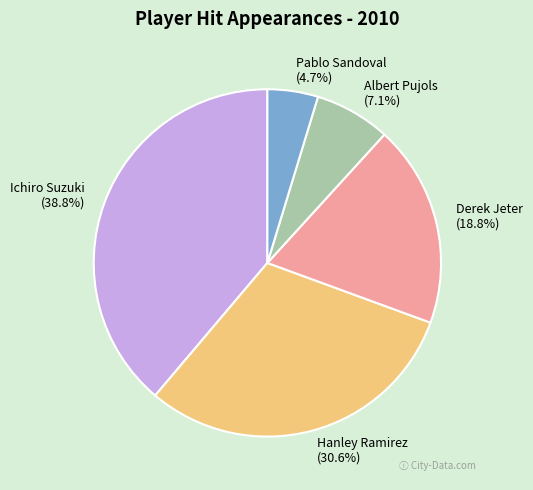

To the nearest percent, what is the difference between the Hanley Ramirez and Albert Pujols slice percentages?

24%